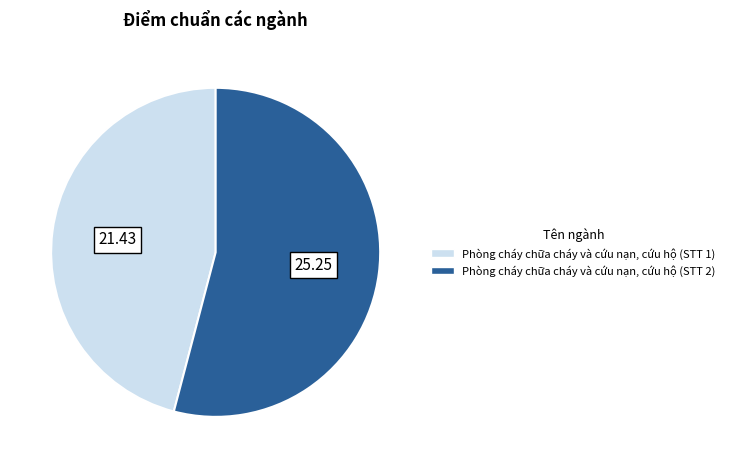

Do Phòng cháy chữa cháy và cứu nạn, cứu hộ (STT 1) and Phòng cháy chữa cháy và cứu nạn, cứu hộ (STT 2) together represent more than half of the pie?

Yes